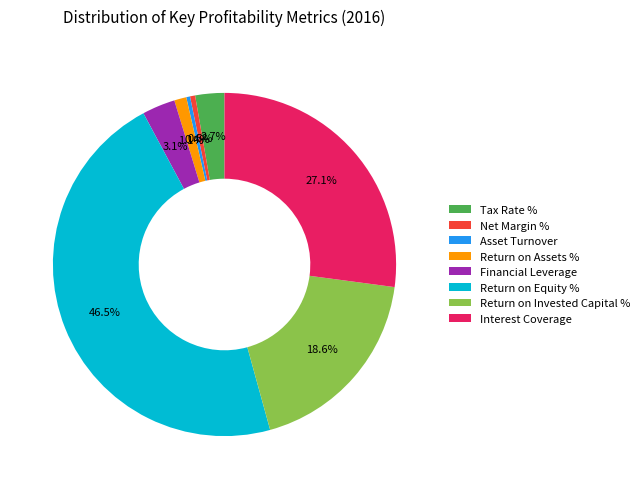

What percentage do Interest Coverage and Net Margin % together represent?

27.6%